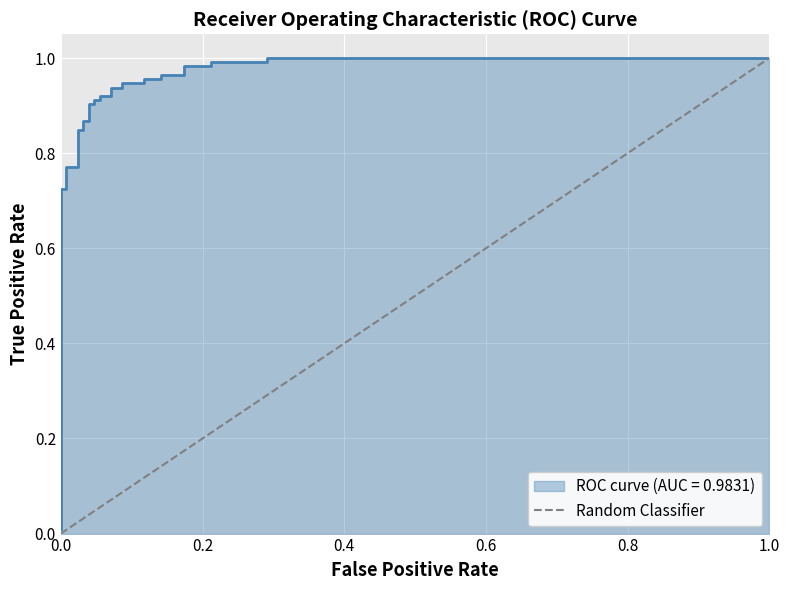

How many categories are shown in the chart?

2